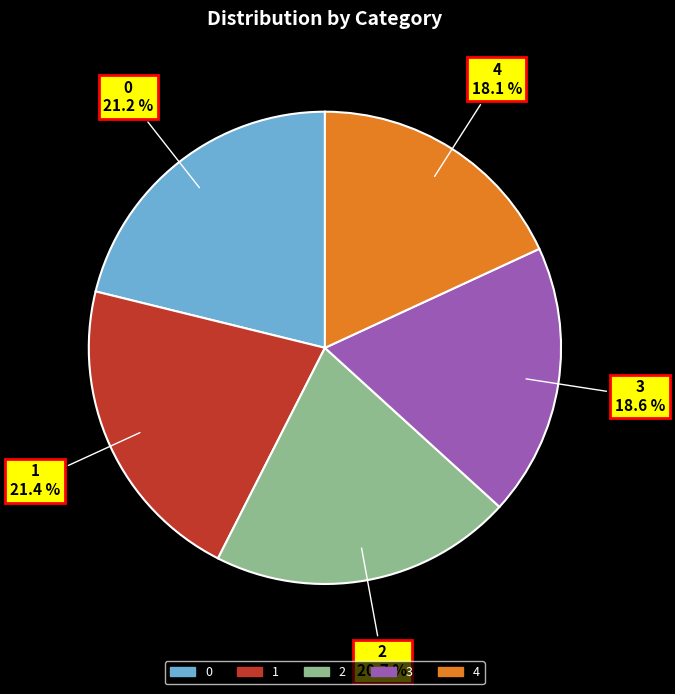

To the nearest percent, what is the difference between the largest and smallest slice percentages?

3%